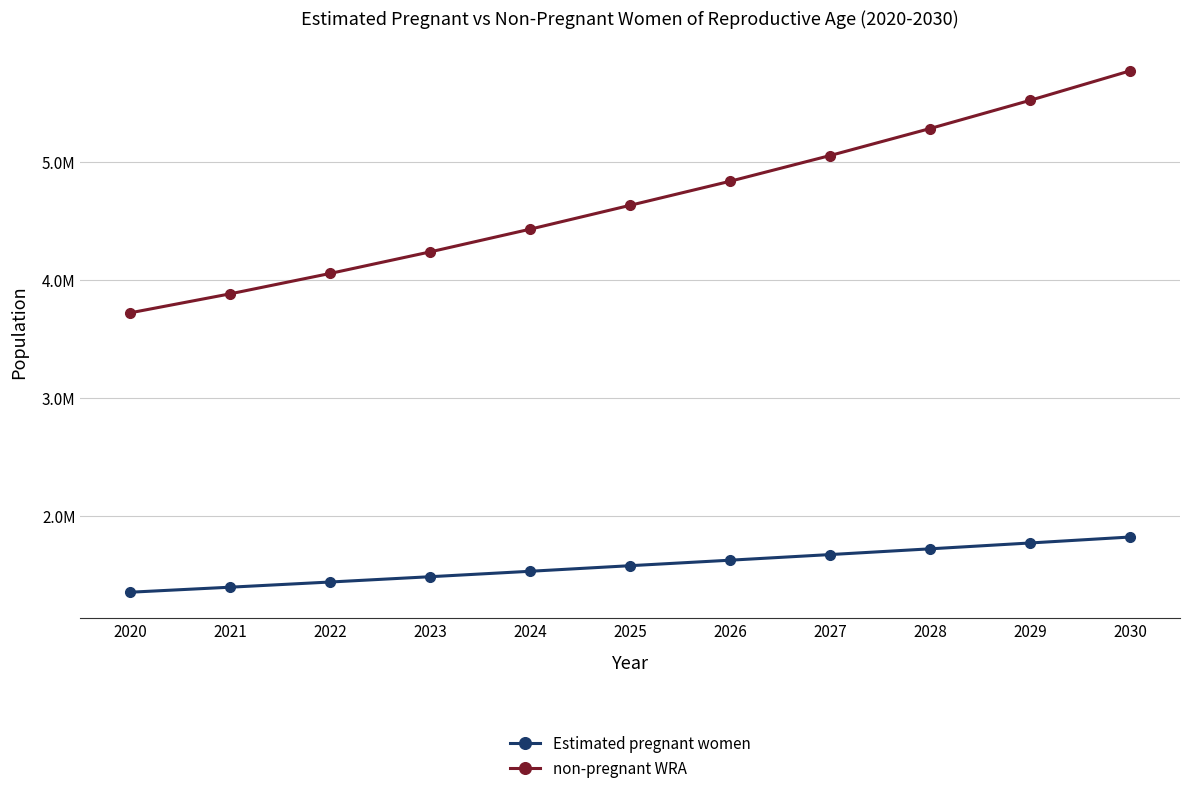

Is this an area chart (filled region under the line)?

No